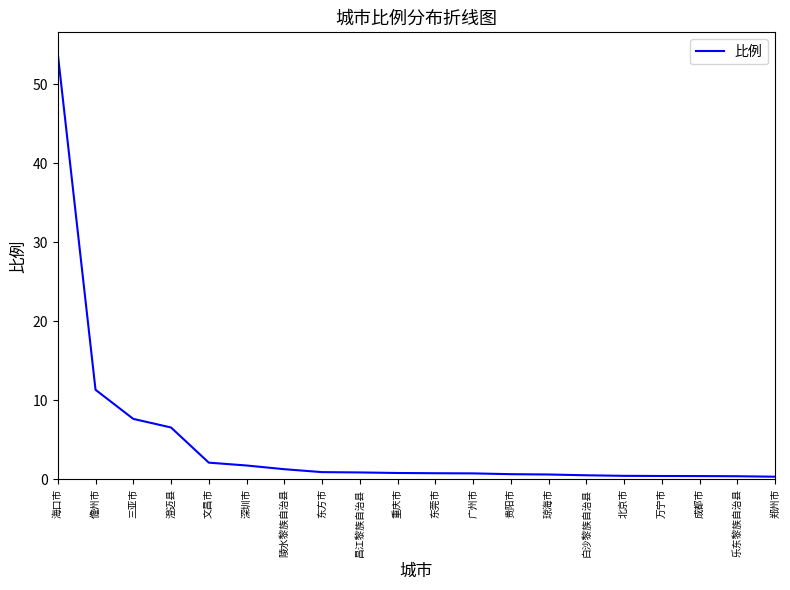

What is the maximum value shown in the chart?

53.9